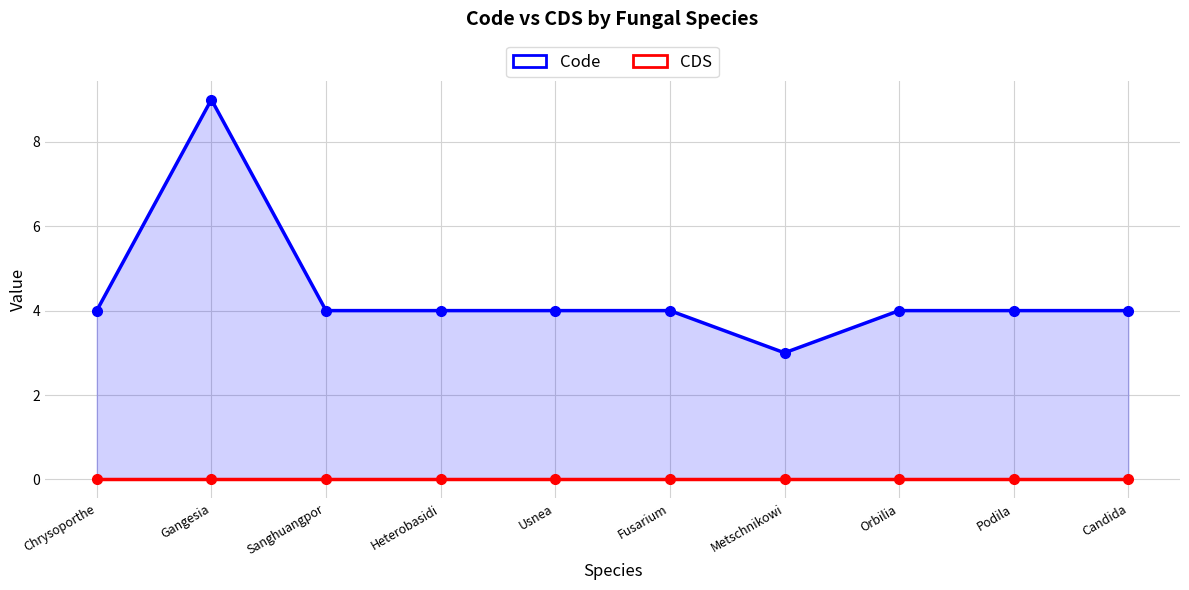

At which label is CDS closest to 0?

Chrysoporthe